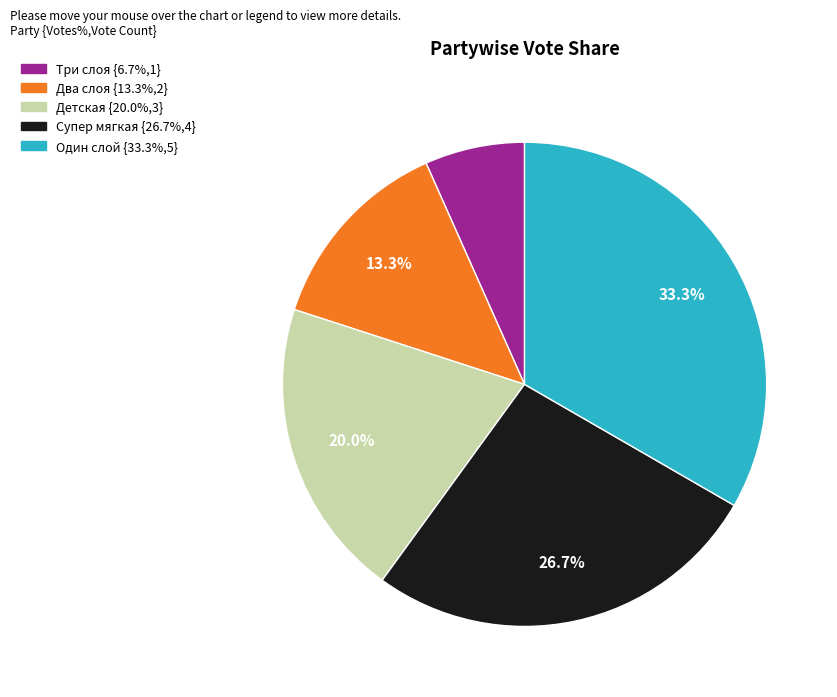

Count the number of slices in the pie.

5